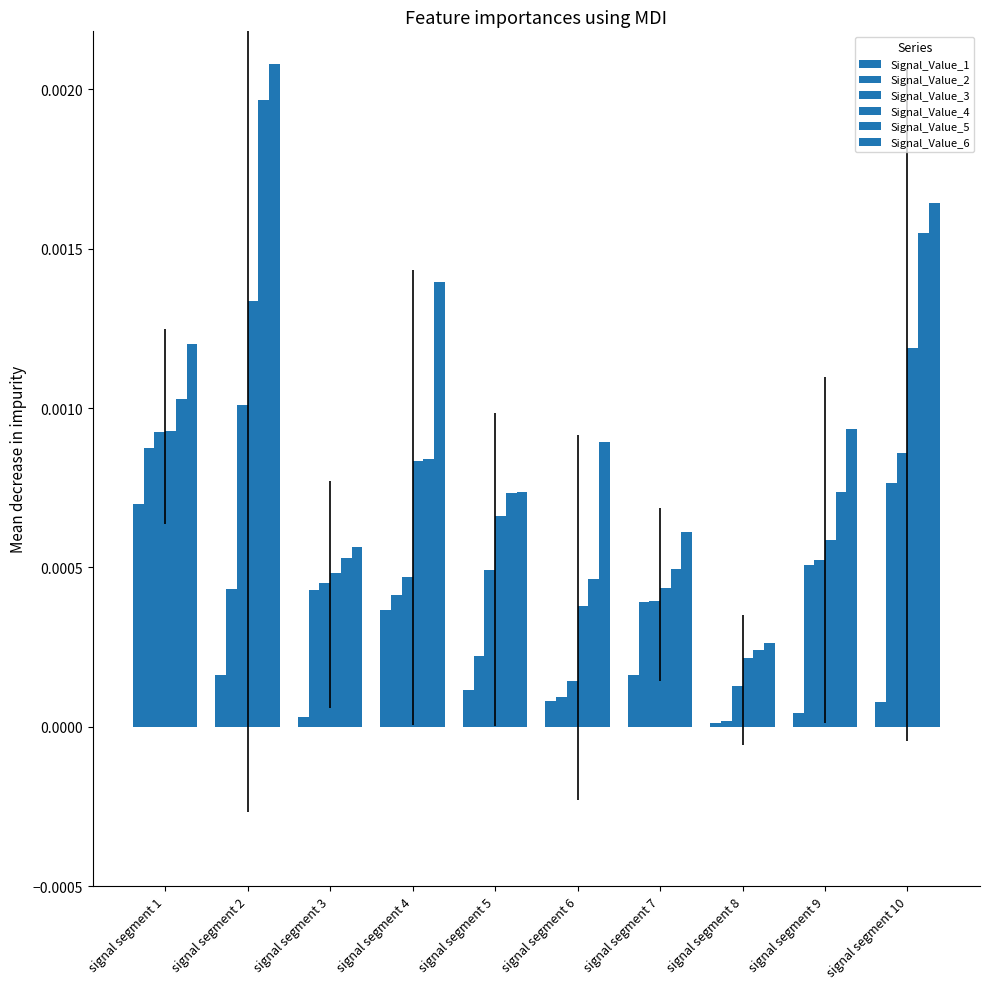

How many bars are there in total?

60